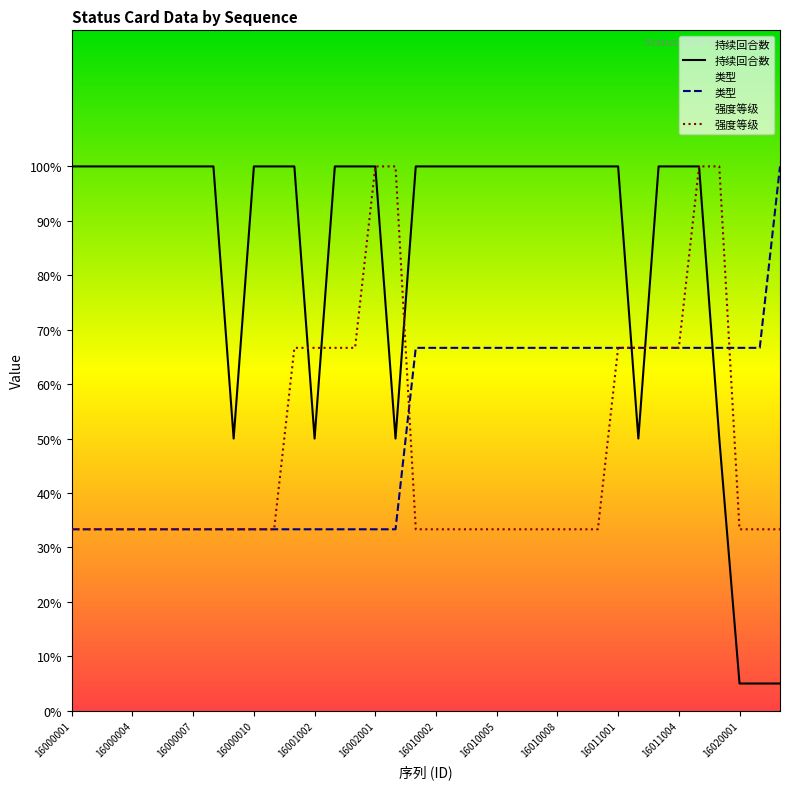

Does the chart display data point markers on the line(s)?

No